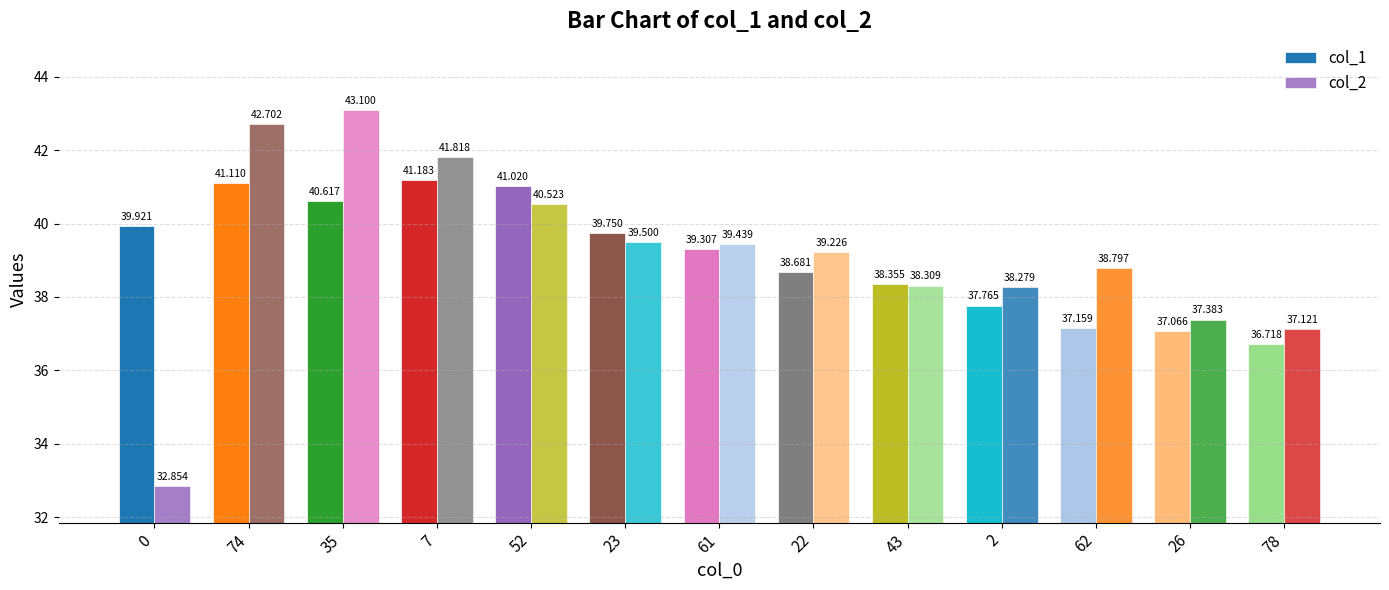

Is it true that col_1 equals 50.2 at 43?

False